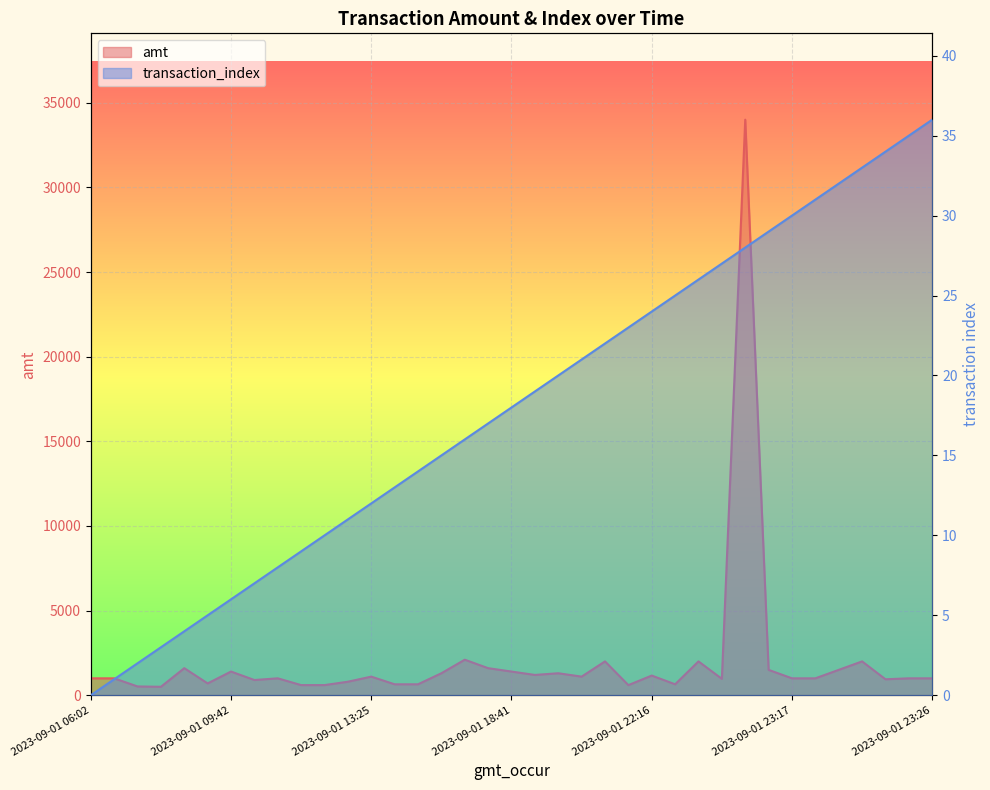

True or false: transaction_index and amt cross at least once.

False